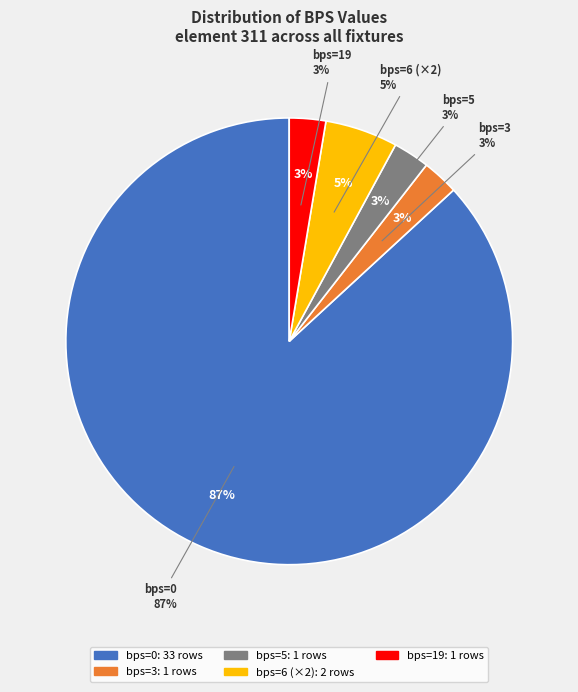

Between bps=19 and bps=5, which is larger?

bps=19